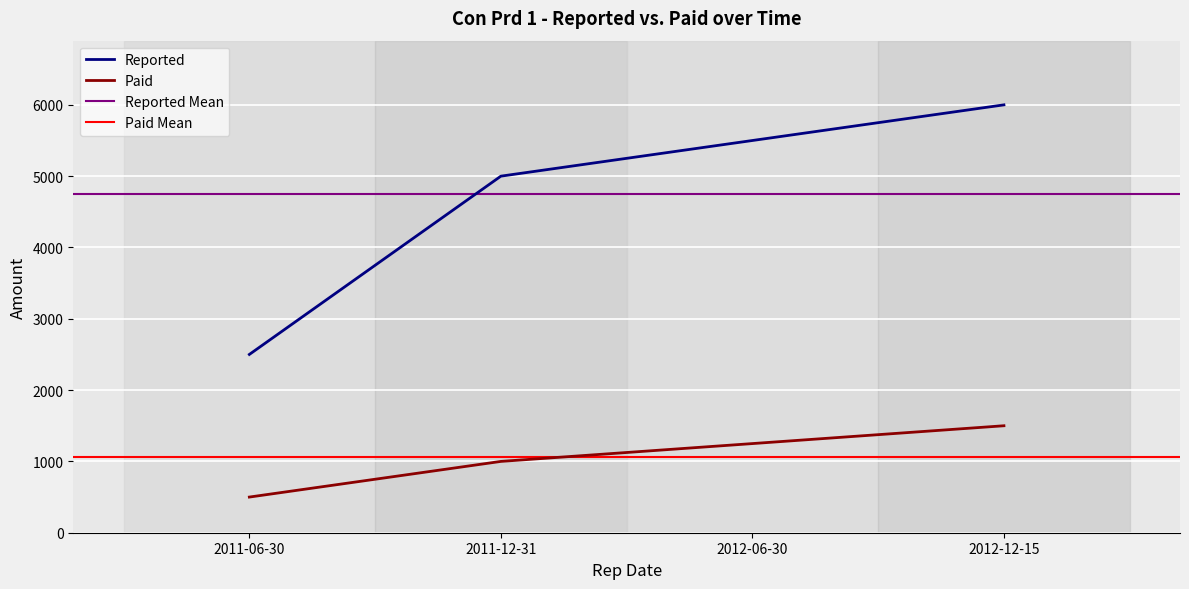

The value of Paid at 2012-06-30 is 628. True or false?

False